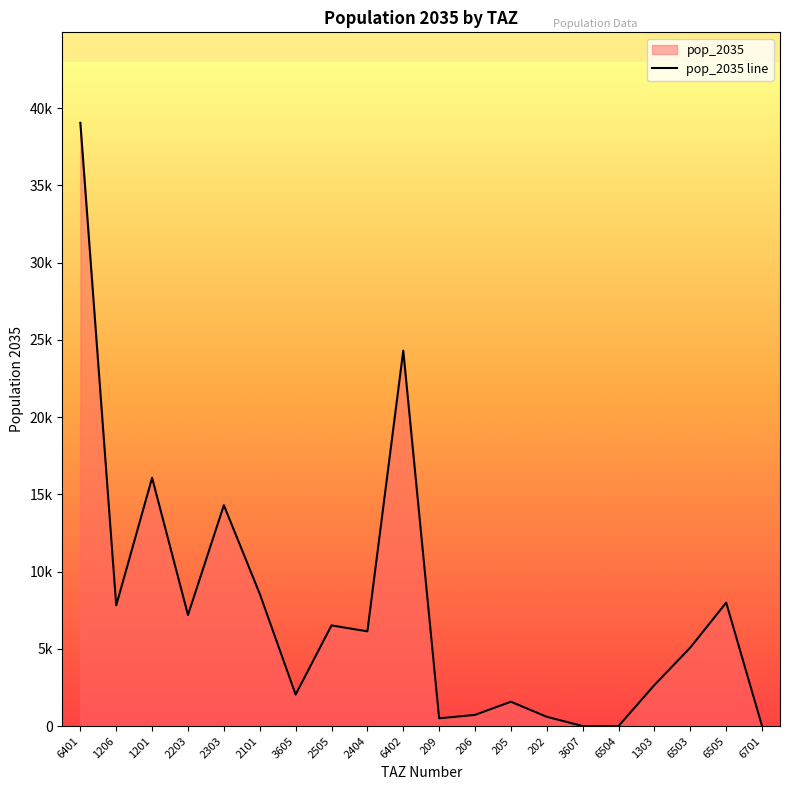

Does the chart display data point markers on the line(s)?

No